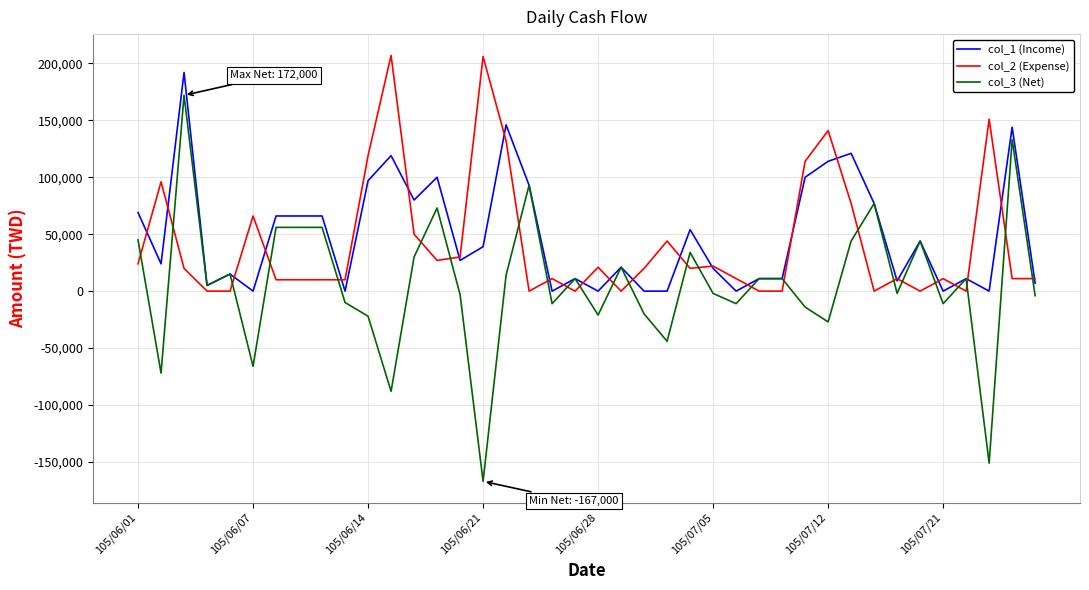

What is the greatest value displayed?

207000